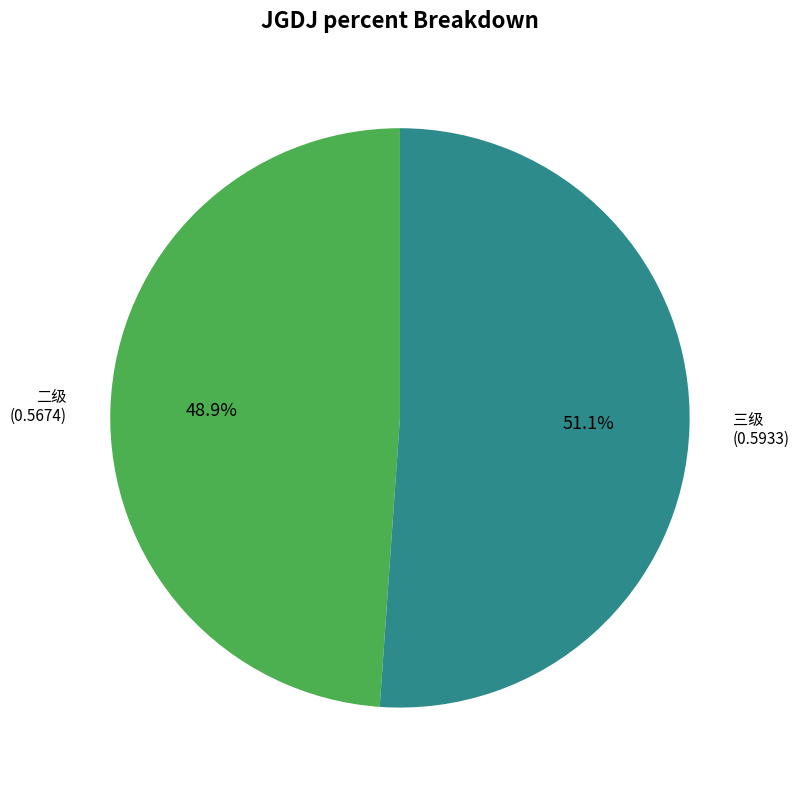

Does any single category account for the majority?

Yes